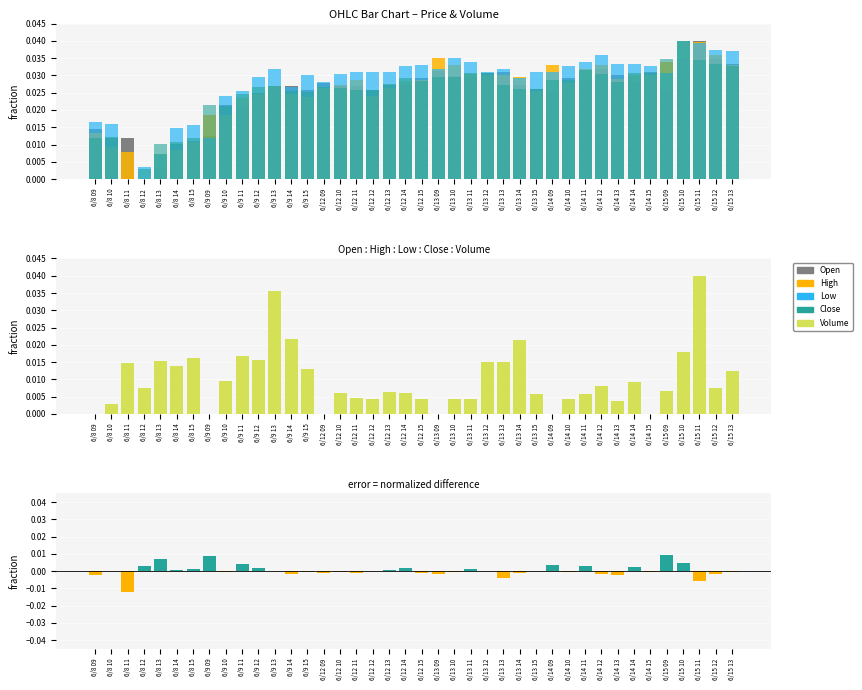

What is the label of the 25th bar from the left?

6/13 12